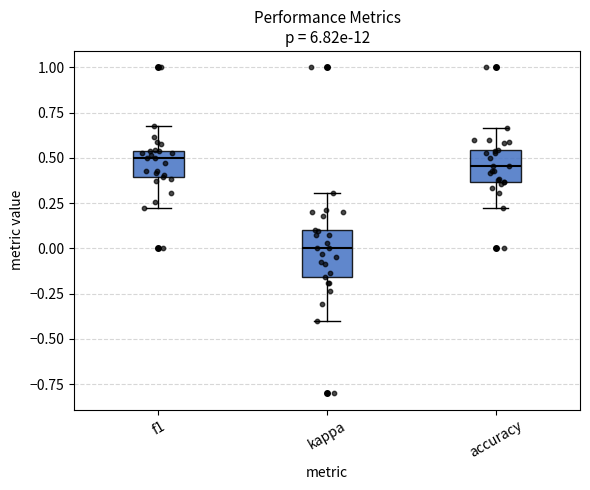

Comparing the boxes themselves (not the whiskers), which one is the tallest?

kappa